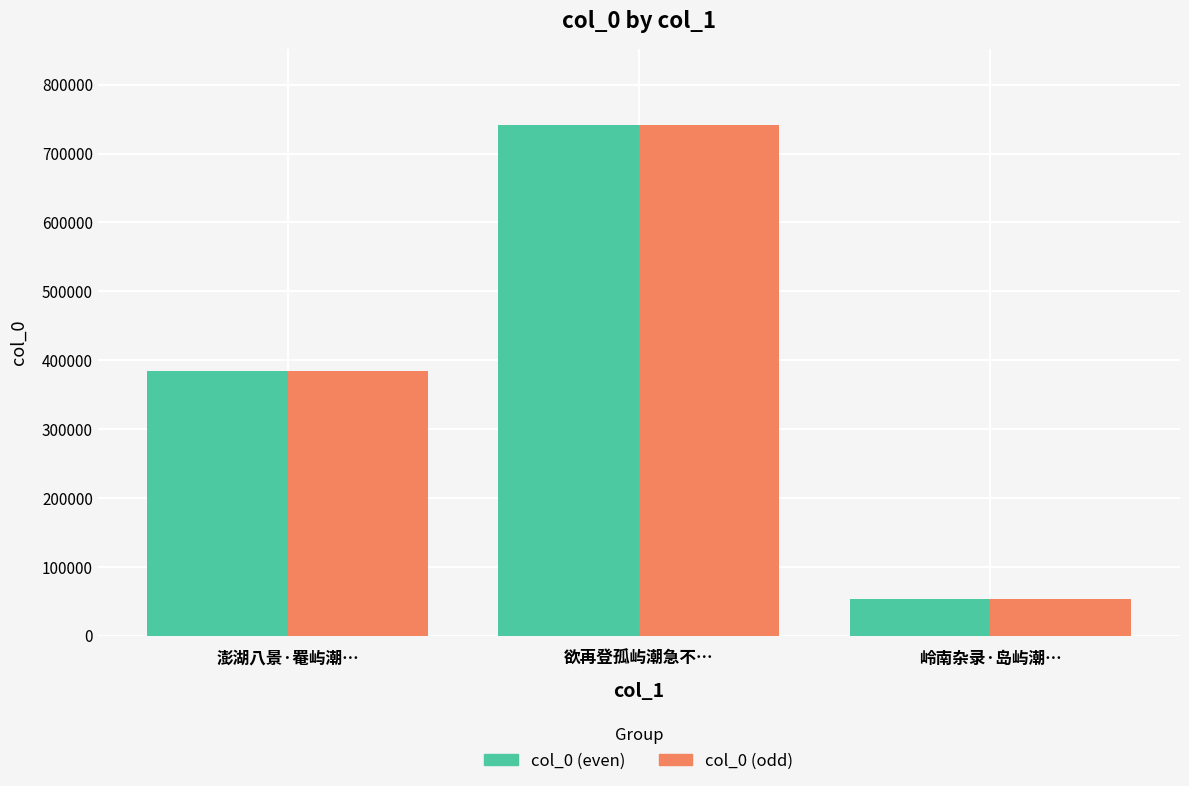

What is the difference between the col_0 (odd) values at 岭南杂录·岛屿潮… and 欲再登孤屿潮急不…?

687630